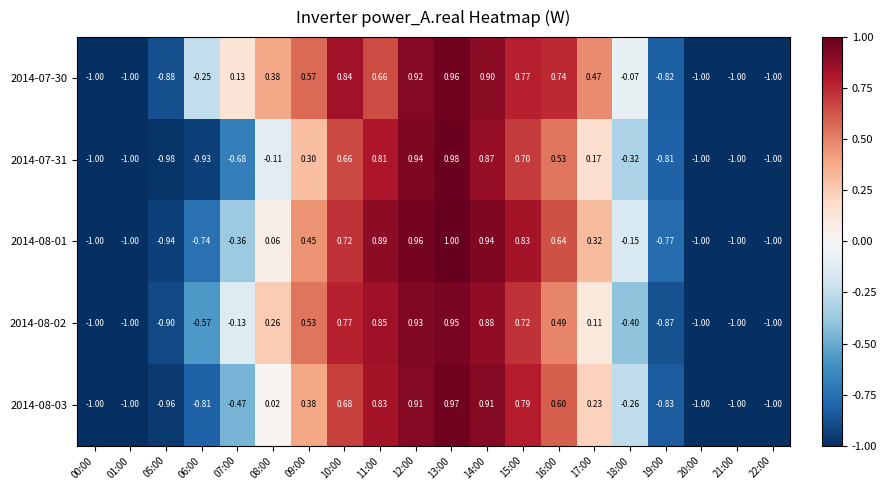

How many negative values does the 2014-08-02 series have?

10